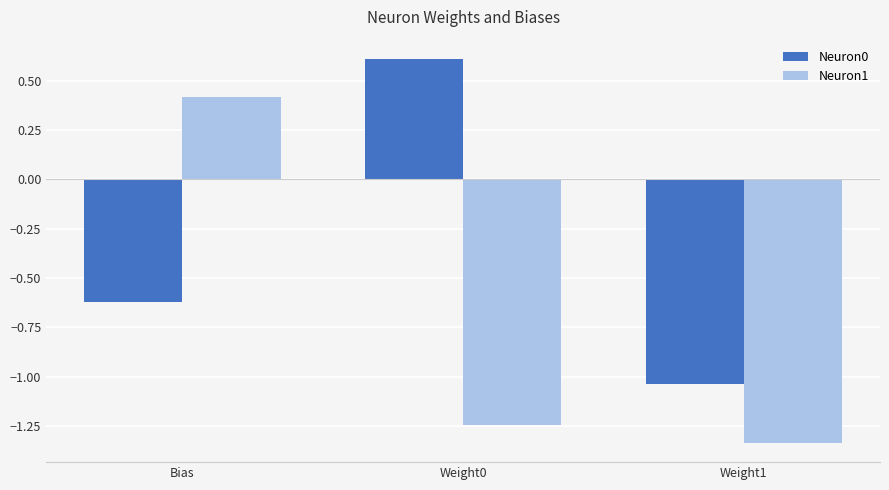

At which category does the chart reach its minimum across all series?

Weight1